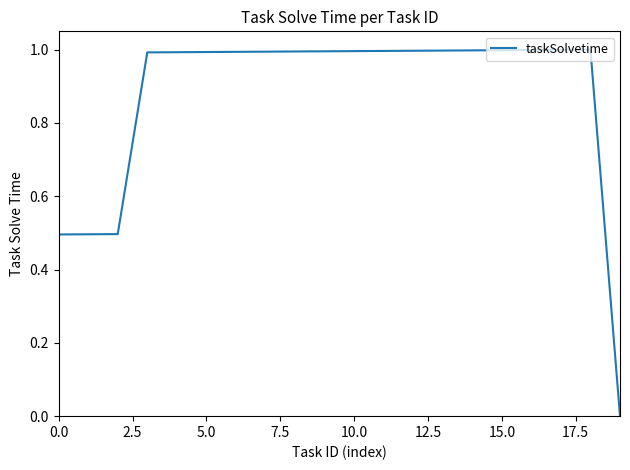

What is the greatest value displayed?

1.0